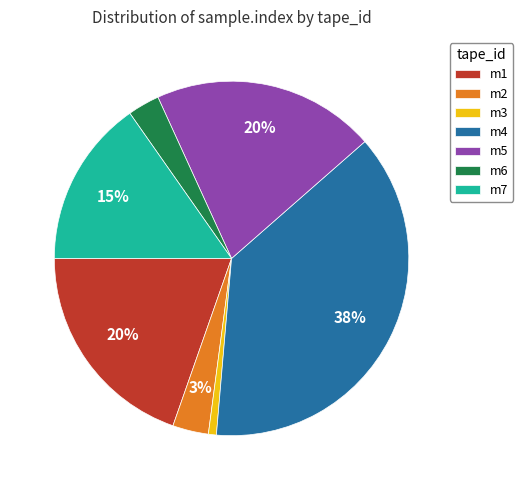

Which has a higher value, m6 or m1?

m1